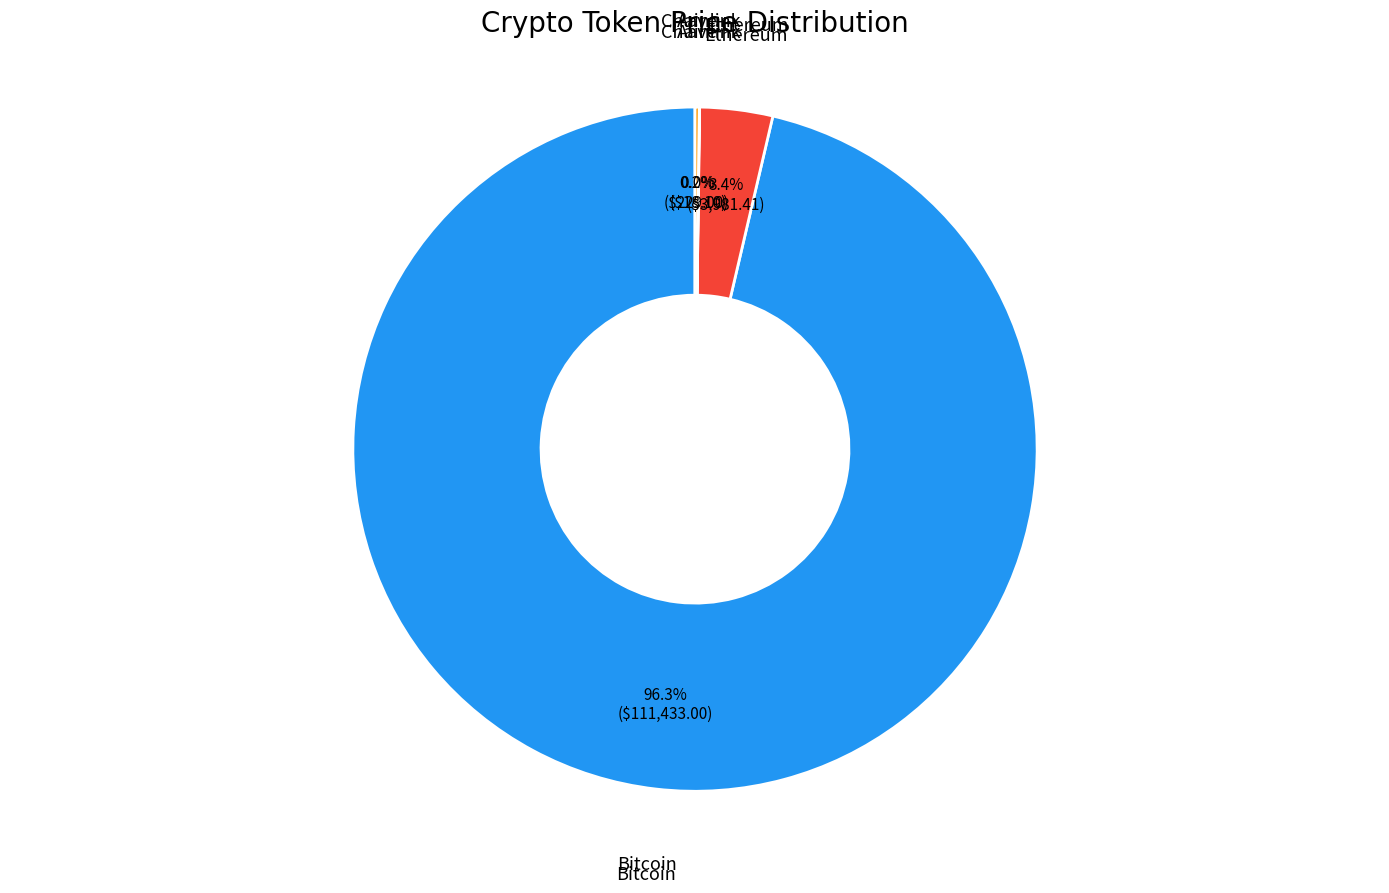

Is there any slice that represents more than half of the pie?

Yes